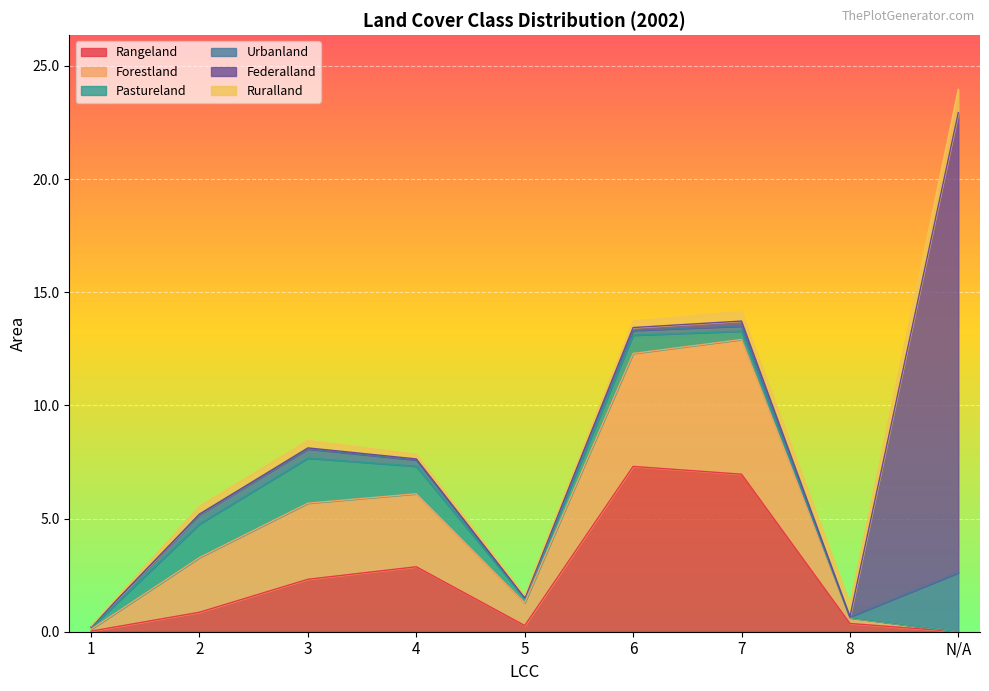

What is the greatest value displayed?

20.3